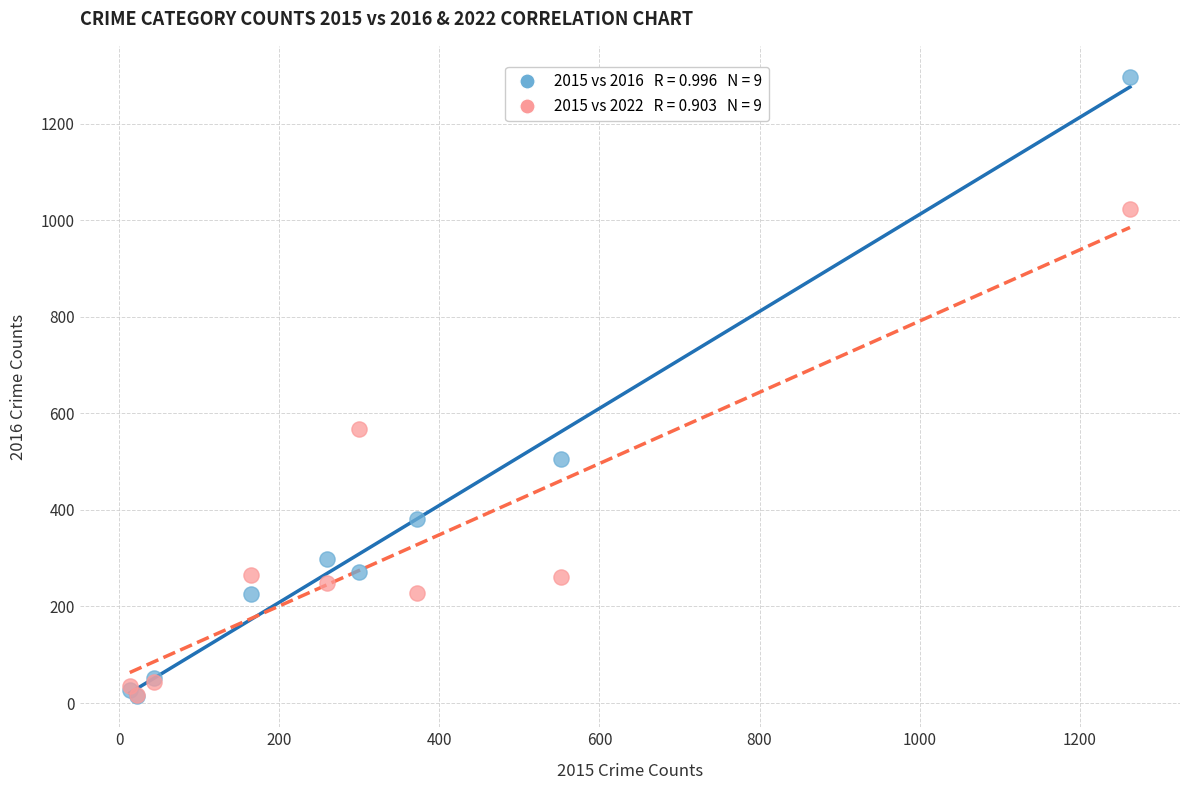

Across all series, what Y value is closest to 655?

567